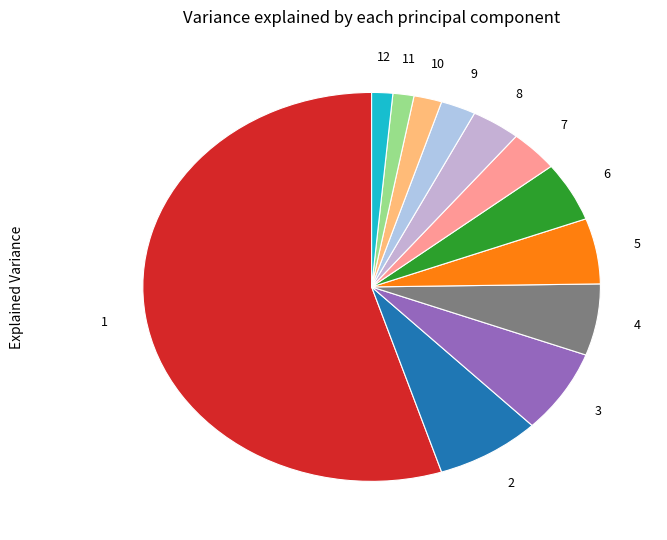

How many segments does this pie chart have?

12